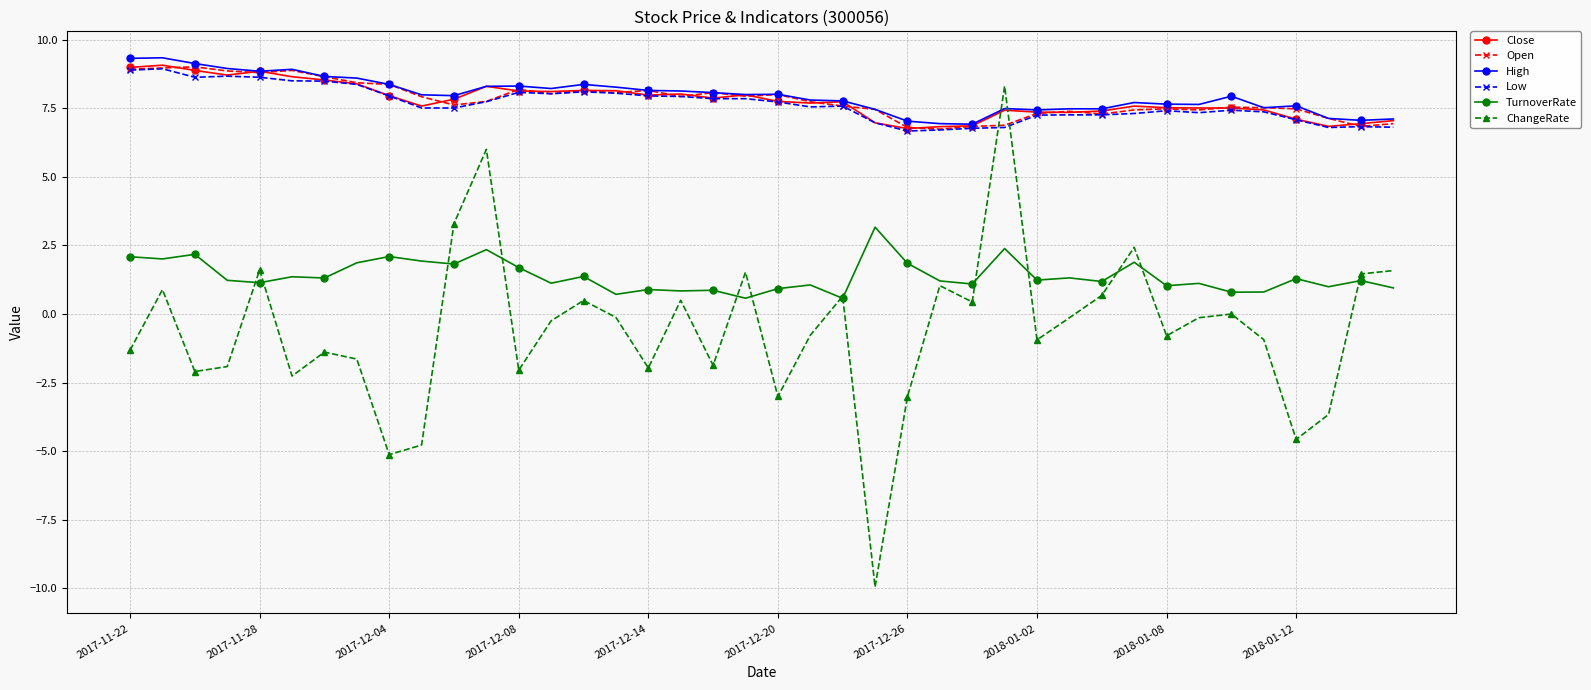

What is the smallest value displayed?

-9.9